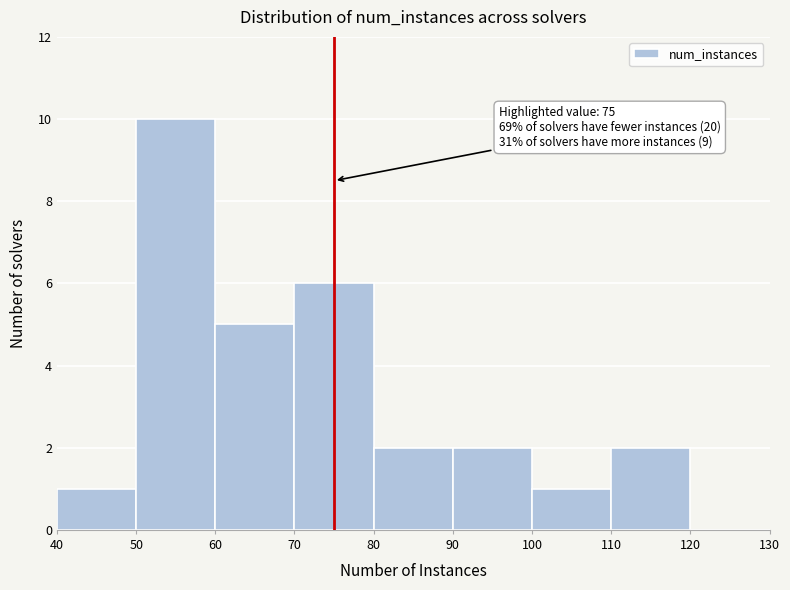

Over which range of the x-axis is the bar tallest?

50 to 60